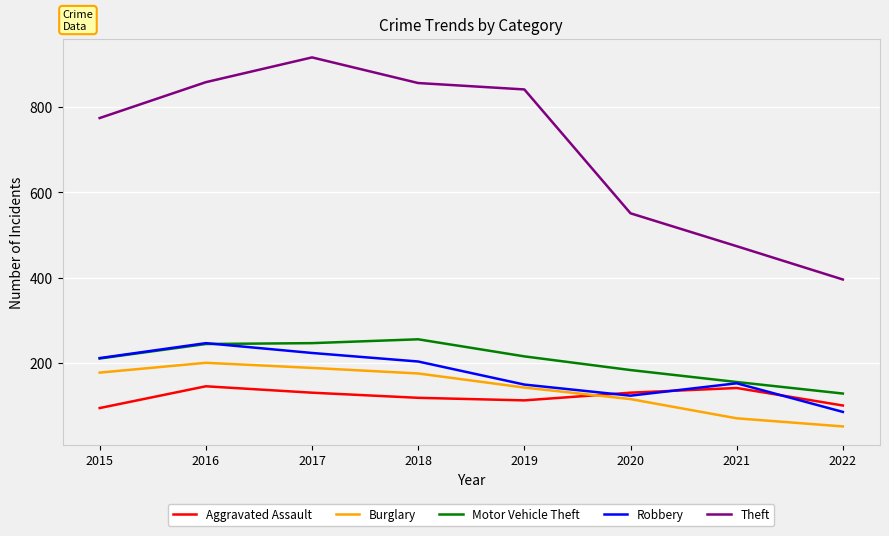

What is the highest value of the Robbery series?

247